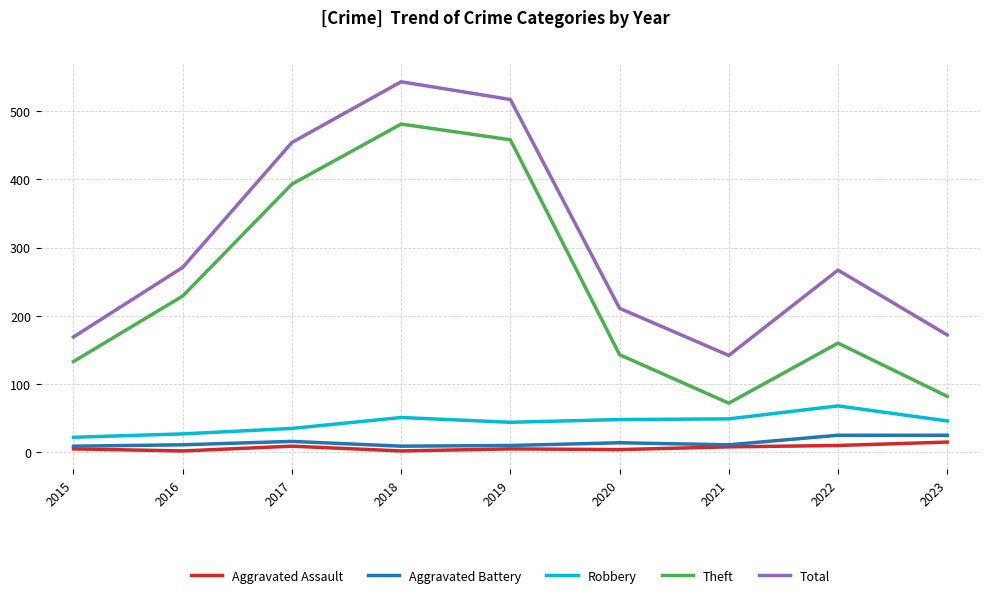

Is the value of Total at 2018 greater than the value of Robbery at 2020?

Yes